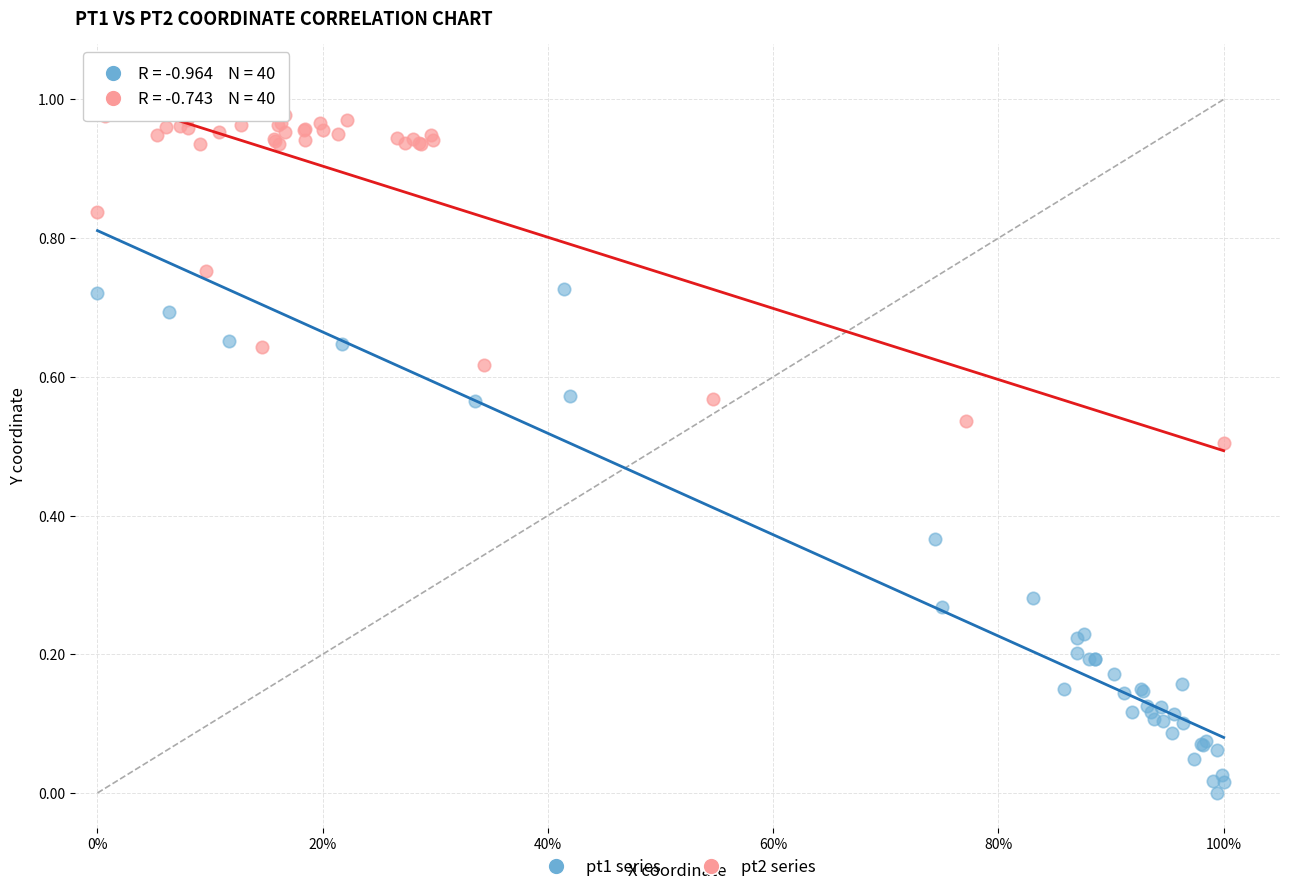

Which series reaches the maximum Y coordinate?

pt2 series